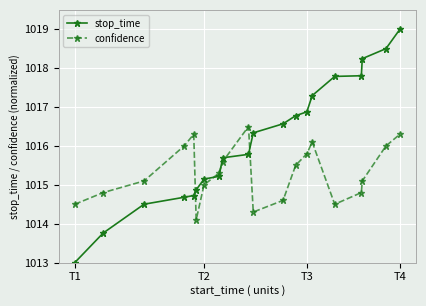

How many series are shown in this chart?

2